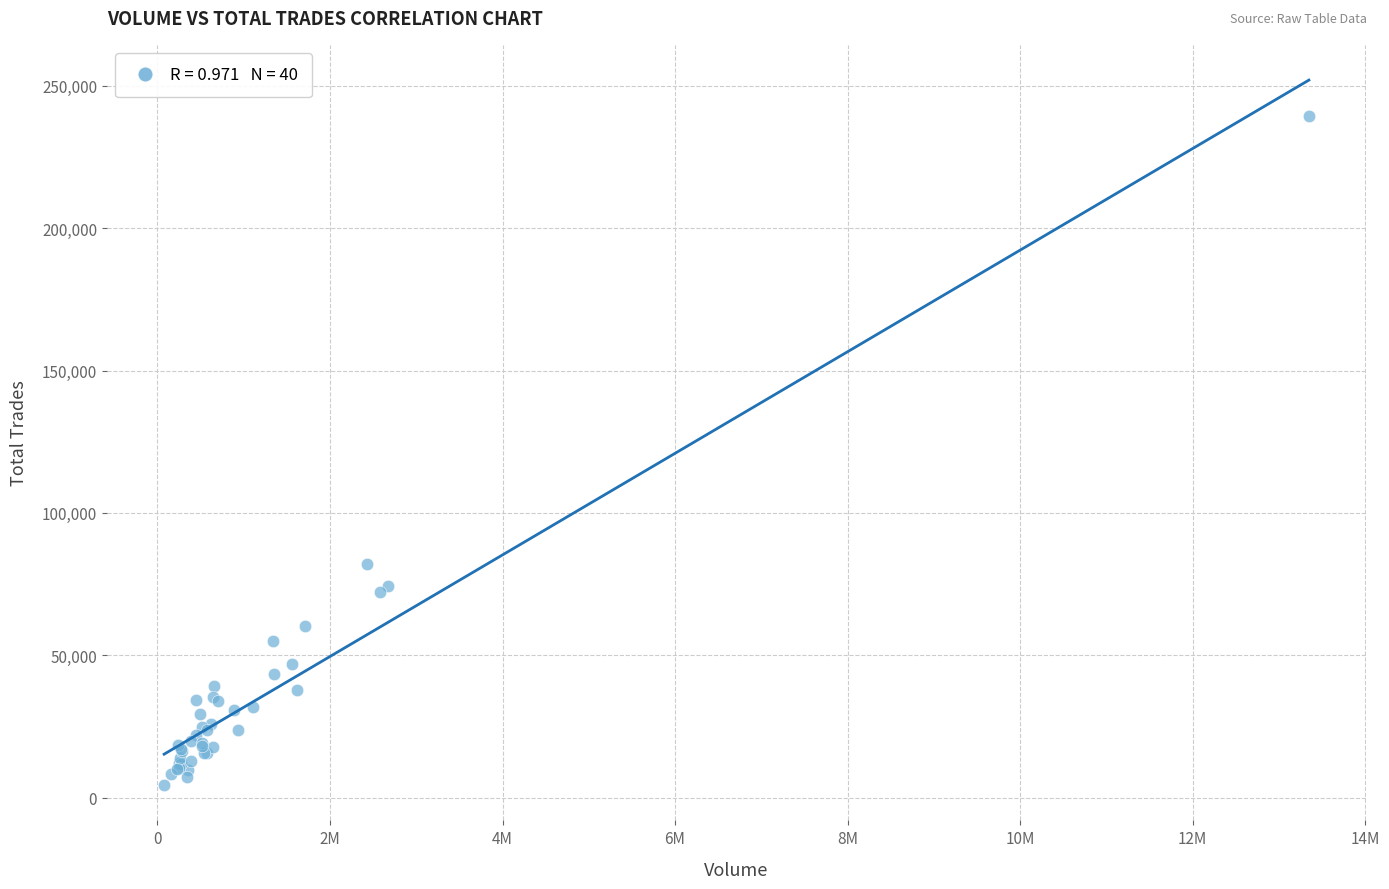

What Y value in the scatter plot is closest to 121975?

82172